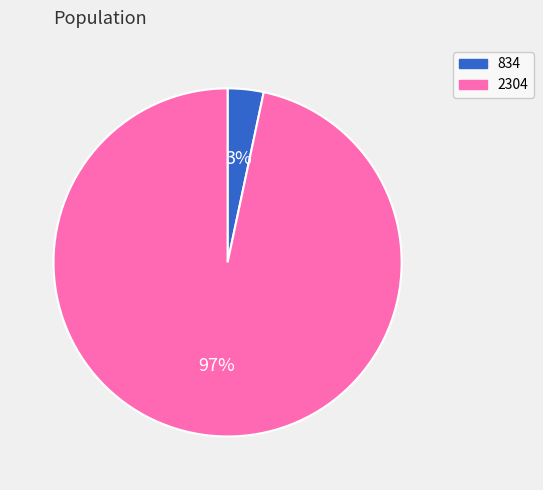

The 834 slice represents 3% of the pie. True or false?

True